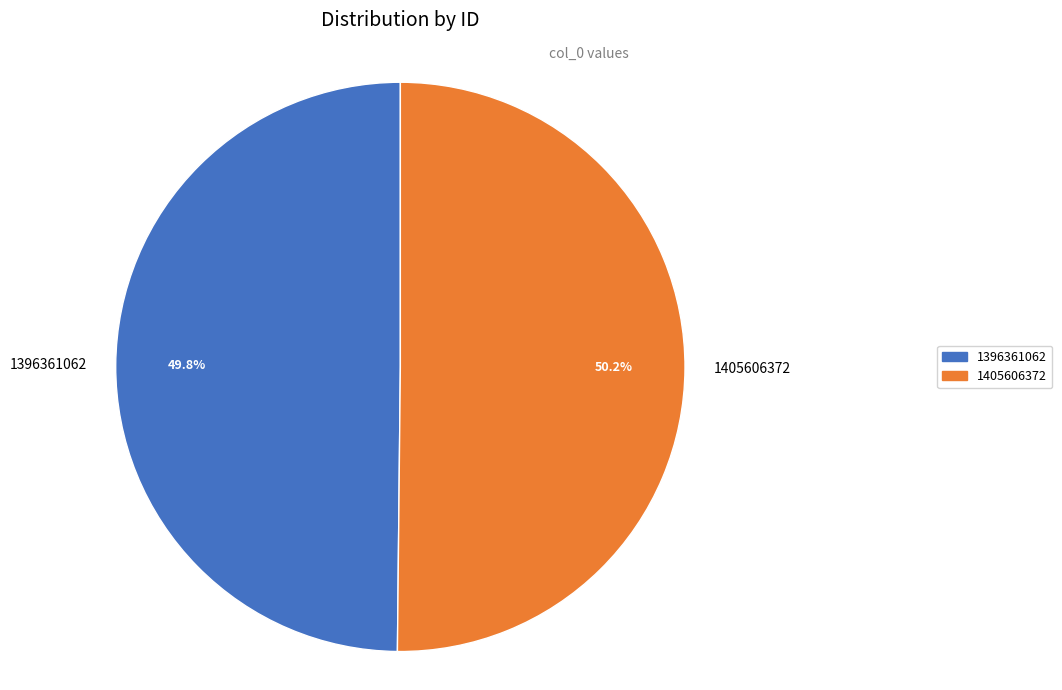

Is there any slice that represents more than half of the pie?

Yes